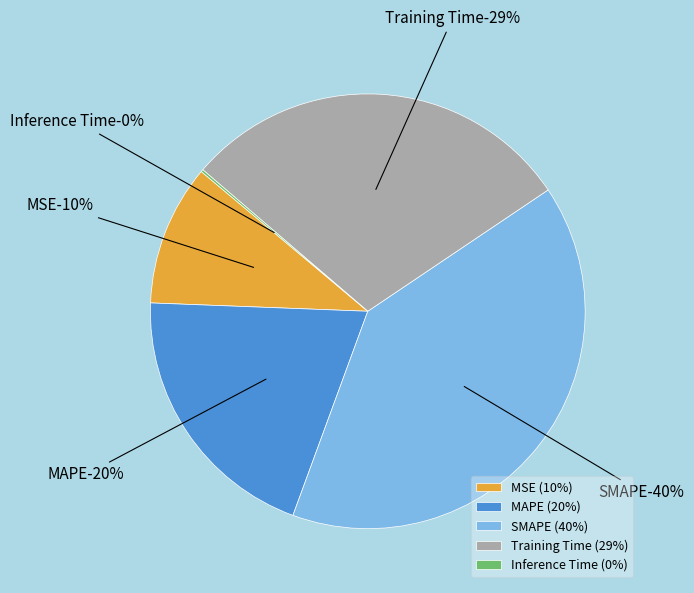

Does SMAPE account for over 50% of the chart?

No